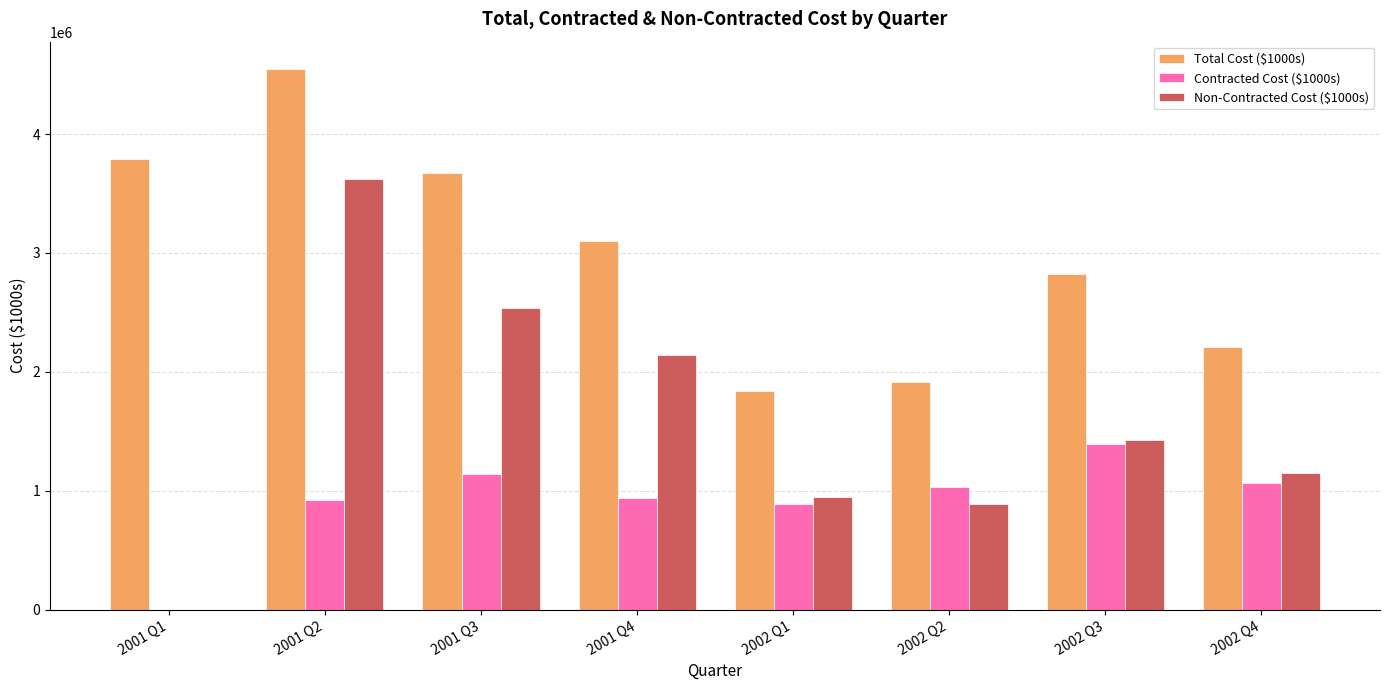

The value of Contracted Cost ($1000s) at 2002 Q4 is 1060971.0. True or false?

True